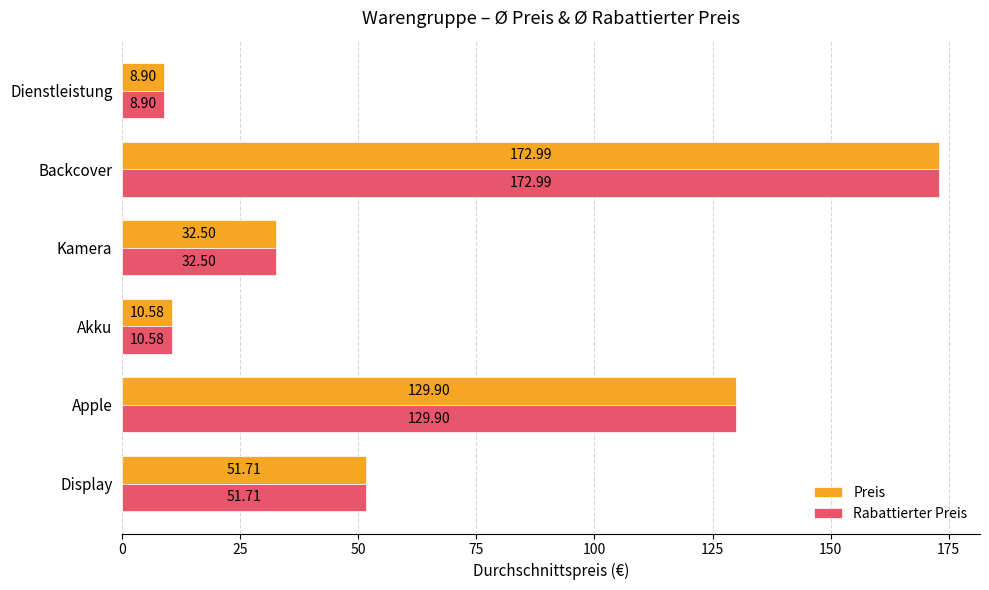

What is the sum of all Rabattierter Preis values?

406.6